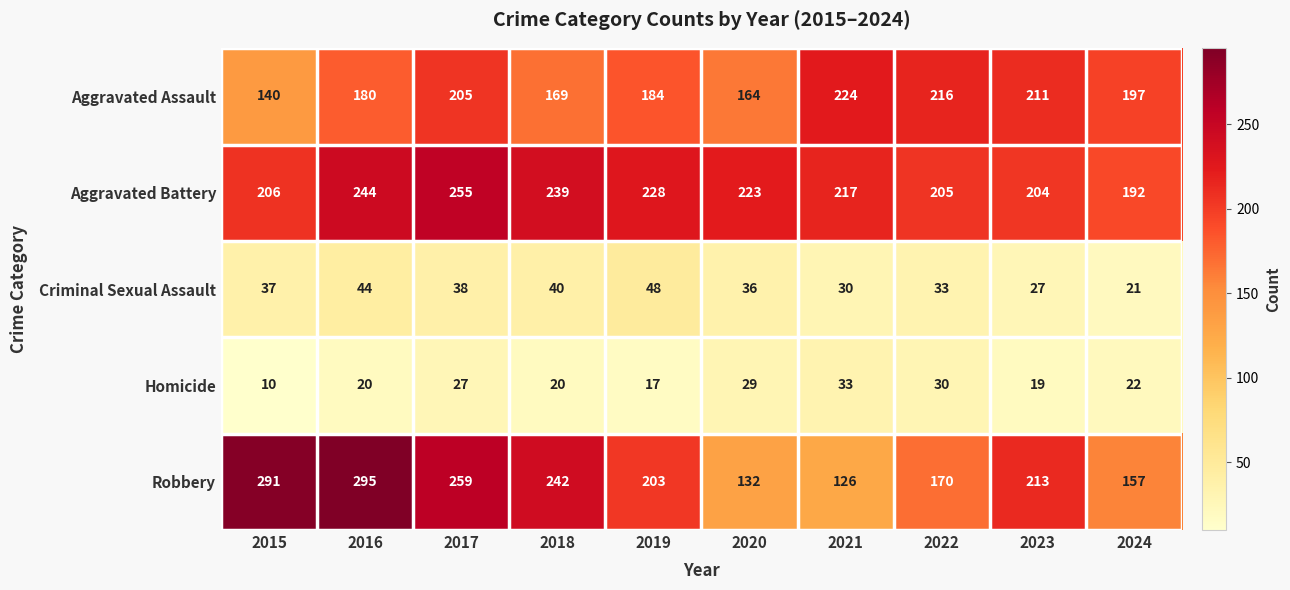

How many data points does each series have?

10